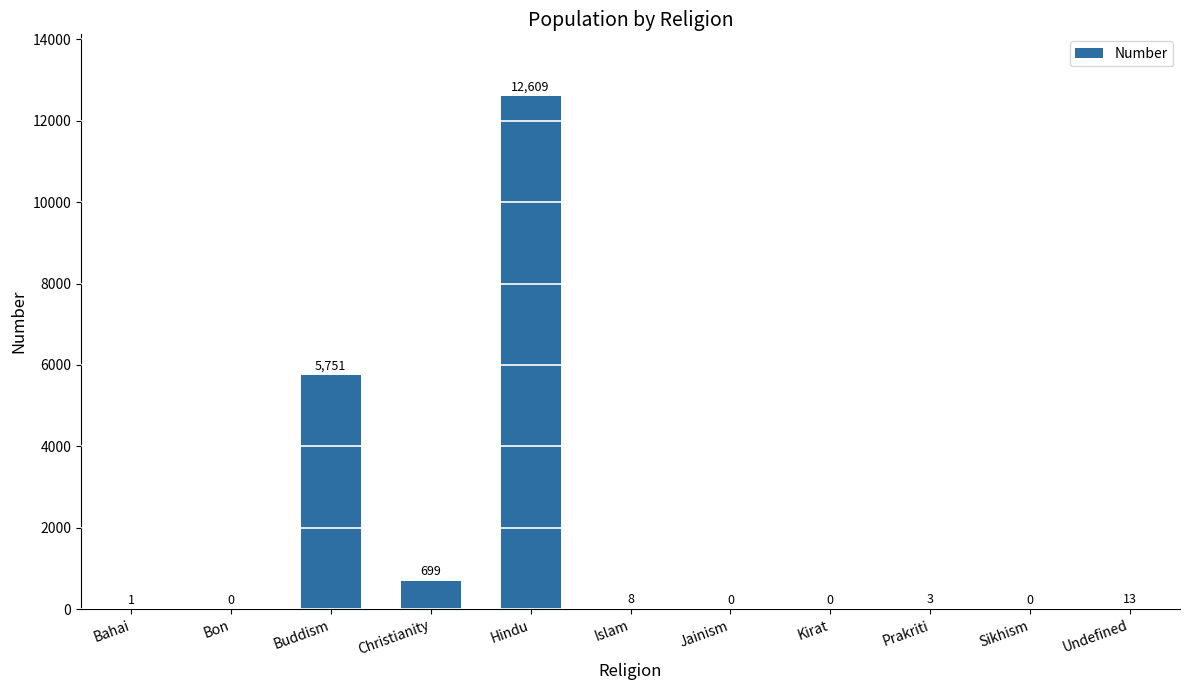

The chart shows a value of 699 at Christianity. True or false?

True